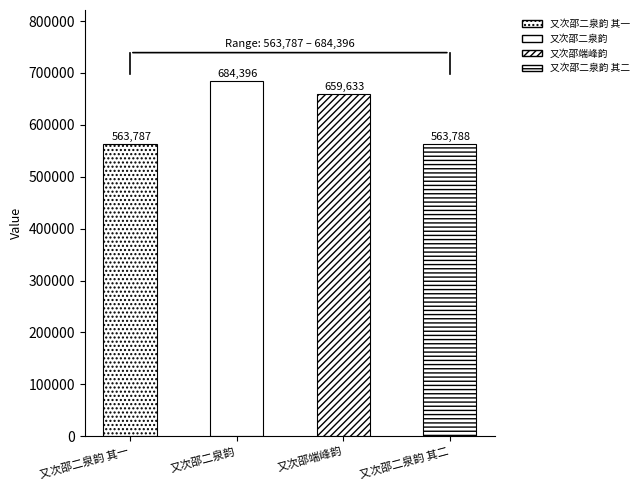

How many bars are there in total?

4